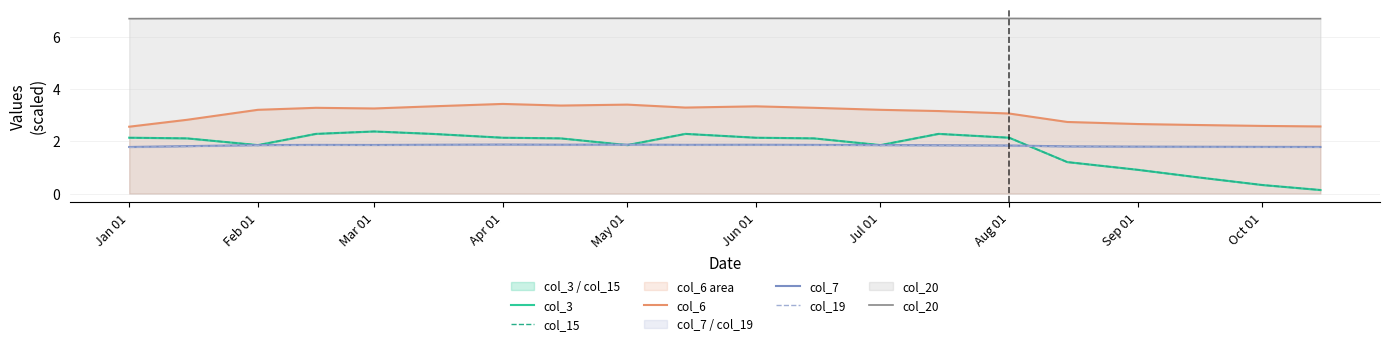

The col_19 series shows 0.8 at Apr 01. True or false?

False